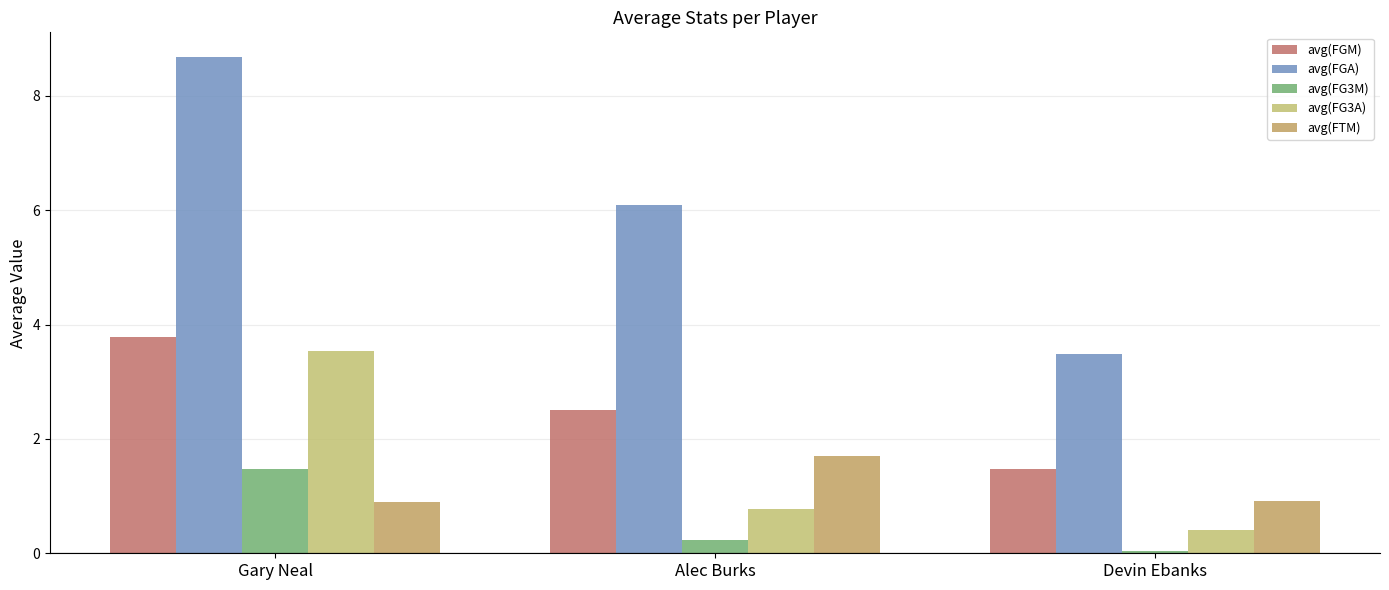

Which series has the widest spread of values?

avg(FGA)